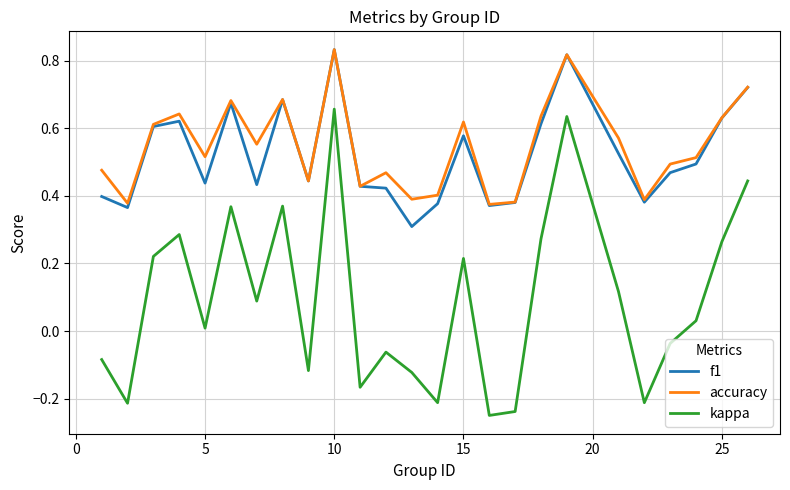

True or false: f1 and kappa intersect in this chart.

False